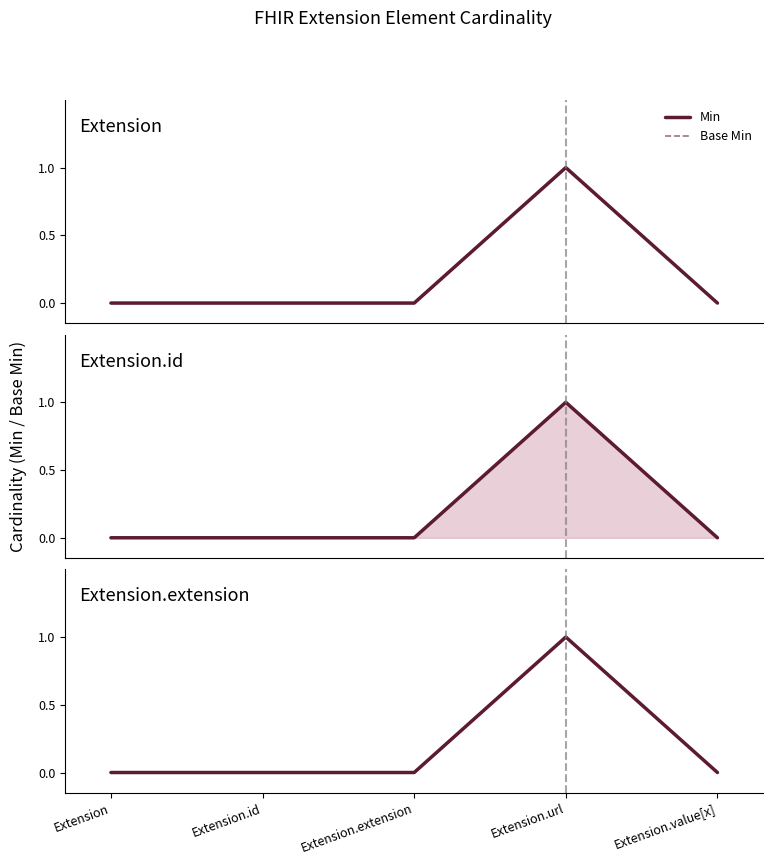

The value of Min at Extension.extension is 0. True or false?

True